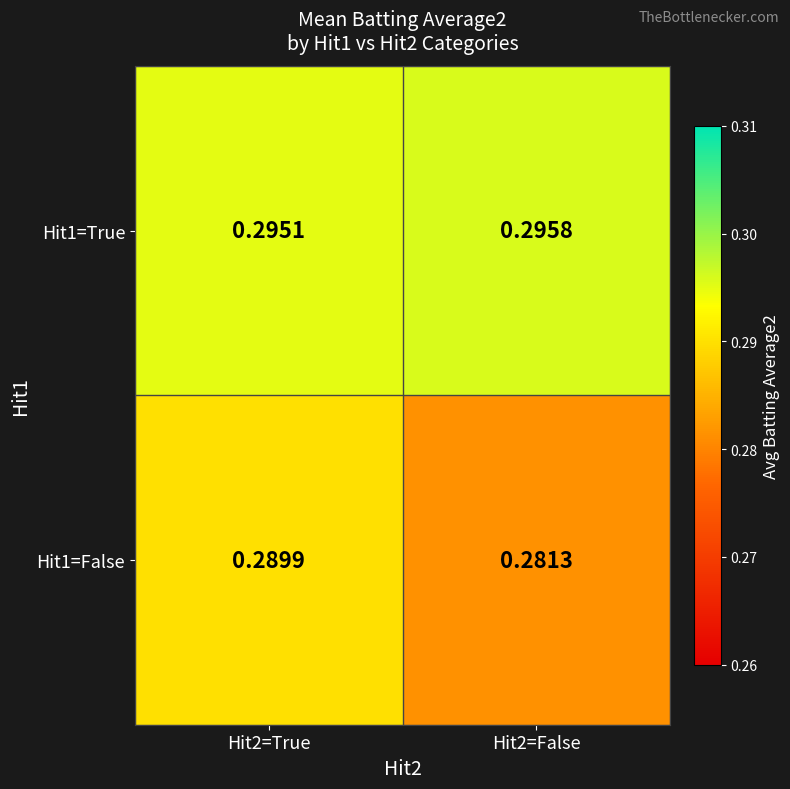

Is the value of Hit1=True at Hit2=False greater than the value of Hit1=False at Hit2=True?

Yes